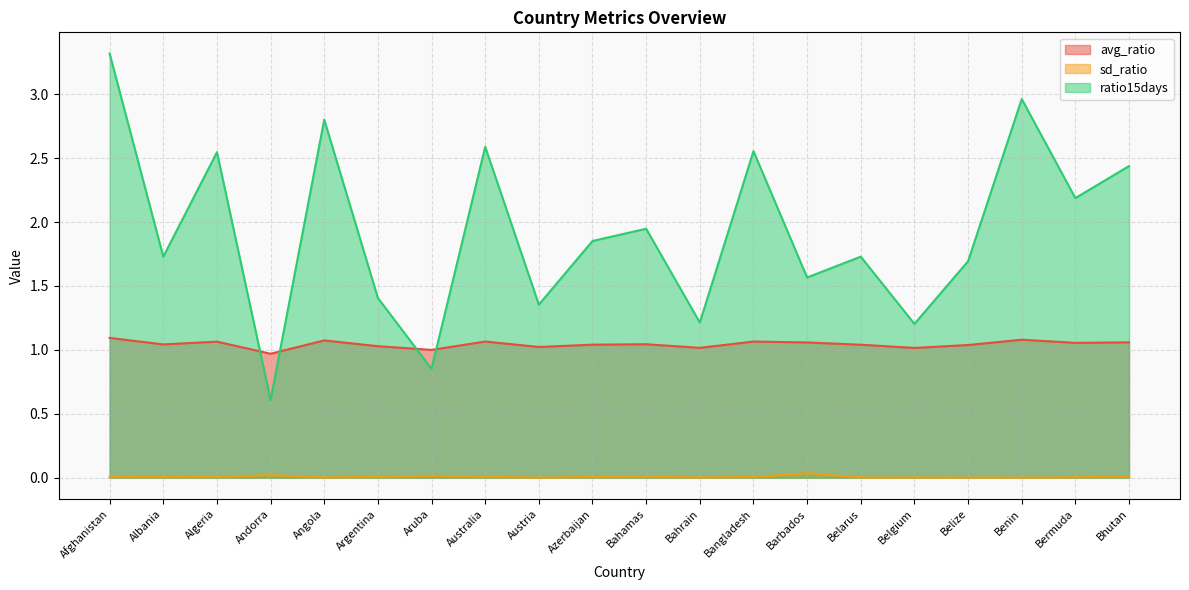

Is it true that ratio15days equals 1.4 at Austria?

True